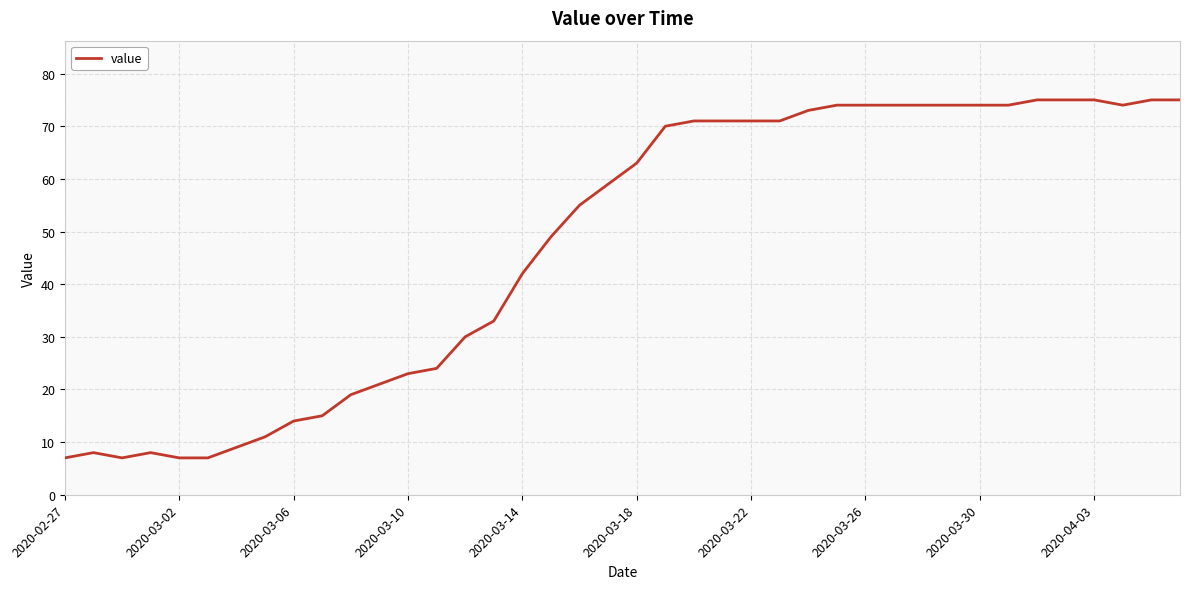

What is the smallest value displayed?

7